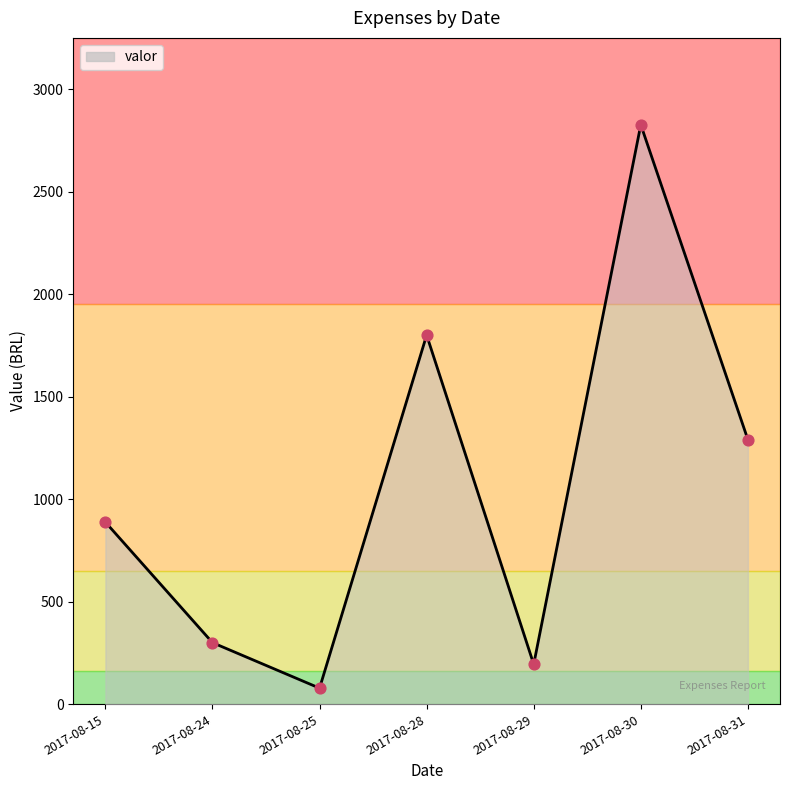

Which has a higher value, 2017-08-30 or 2017-08-15?

2017-08-30